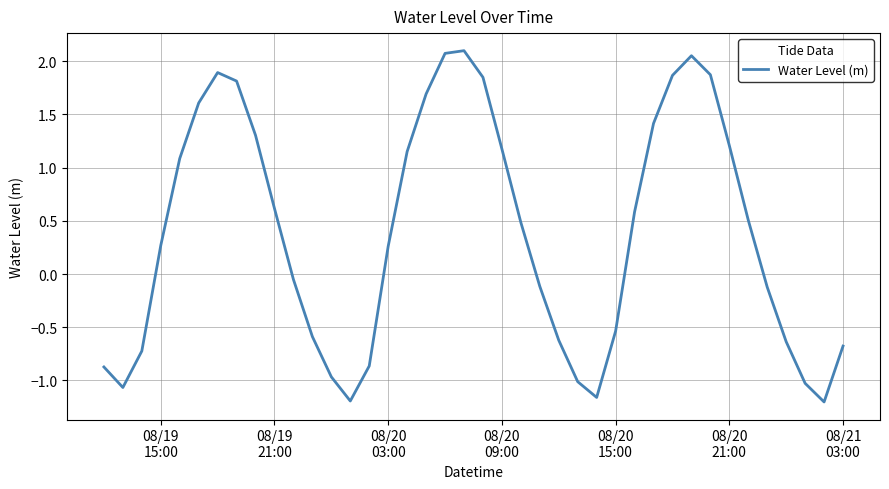

How many lines are shown in the chart?

1